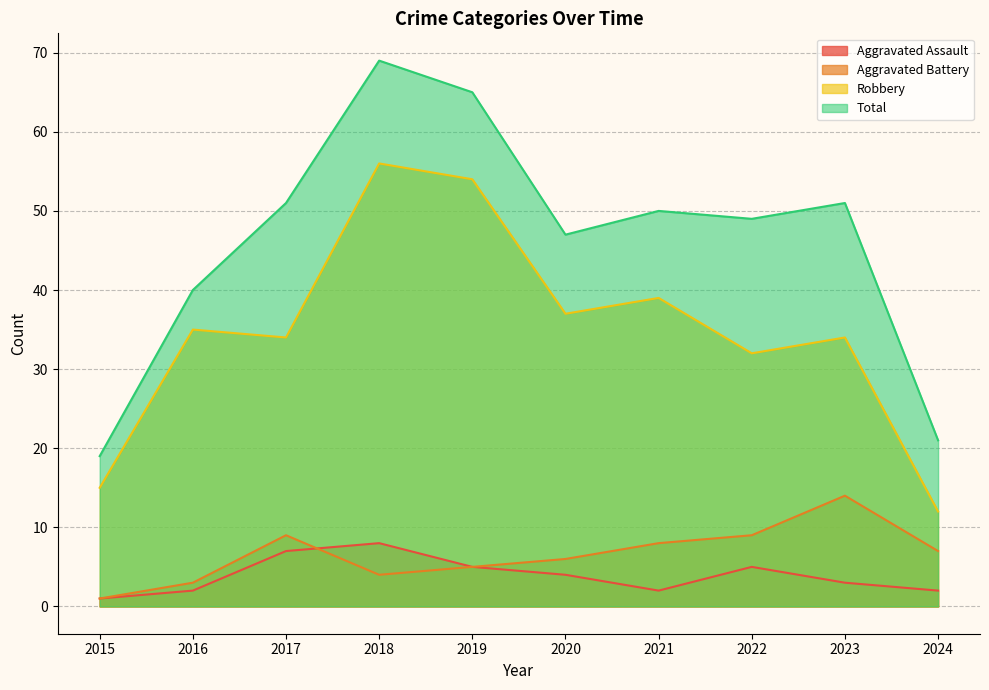

The value of Aggravated Battery at 2022 is 9. True or false?

True